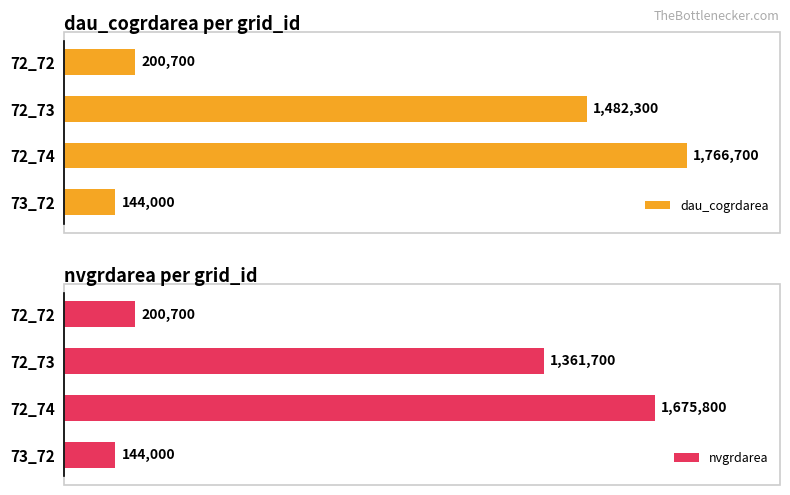

At which label is dau_cogrdarea closest to 955350?

72_73